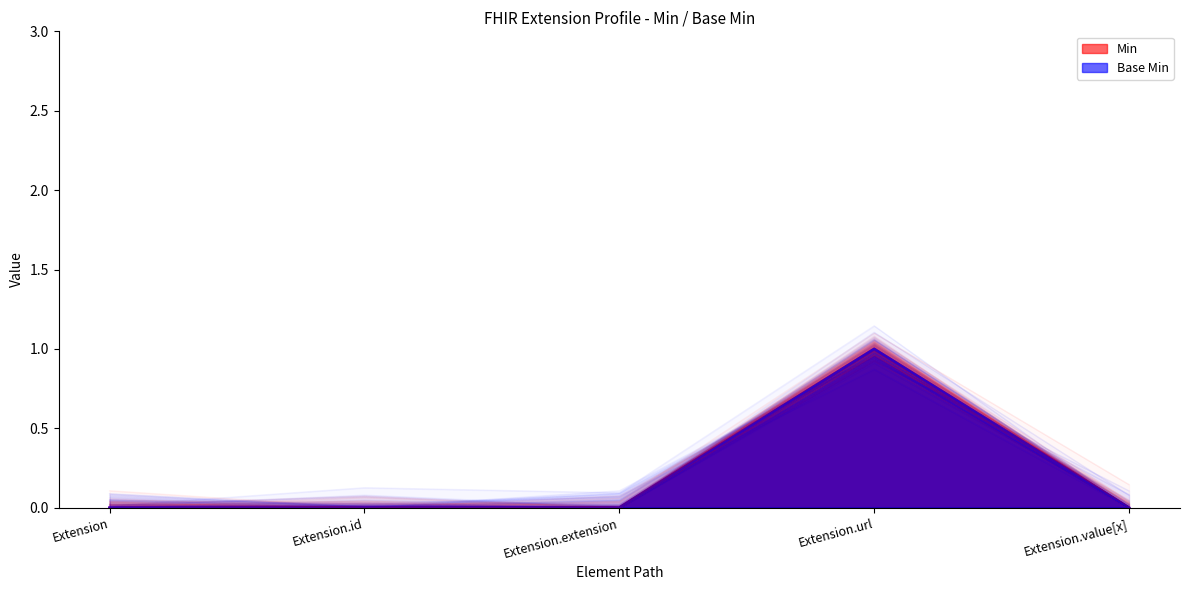

Which category has the highest value in the Base Min series?

Extension.url